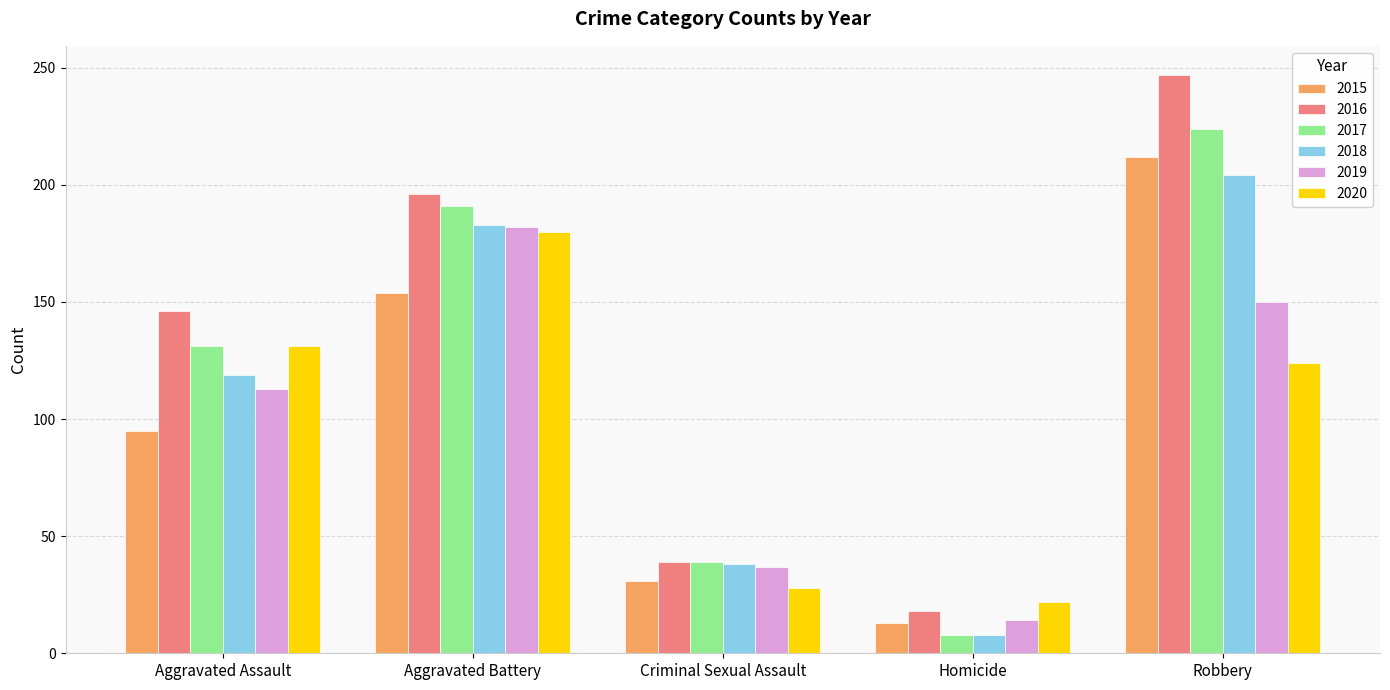

How many 2017 values are between 39 and 191?

3